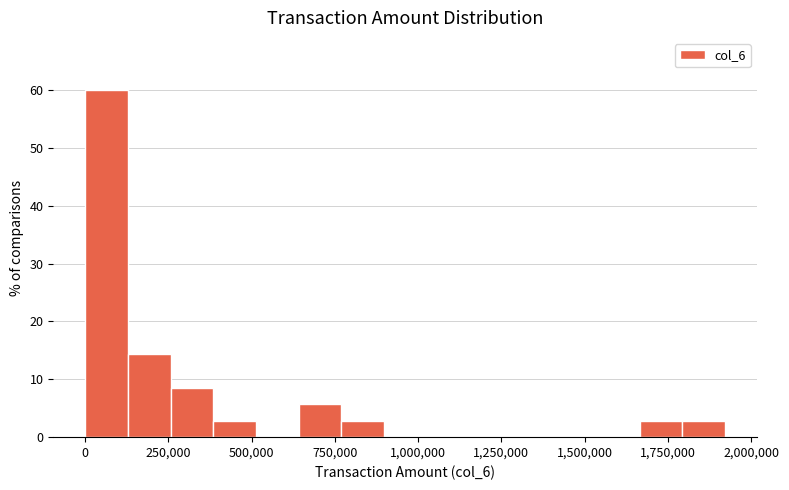

Around what value on the x-axis is the tallest bar? Give the approximate position of its centre, as read against the axis.

50000